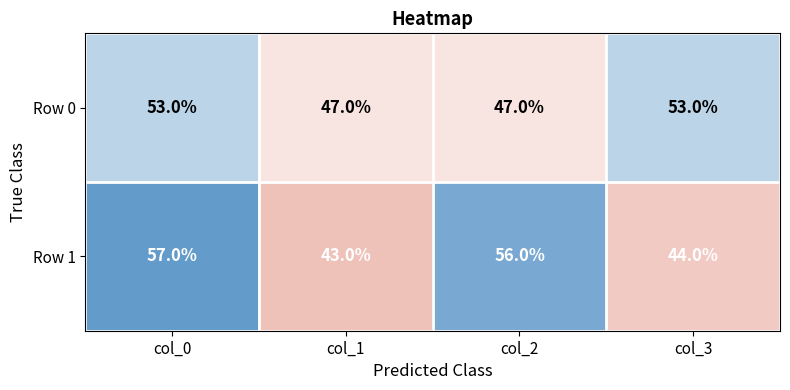

How many distinct data groups are displayed?

2